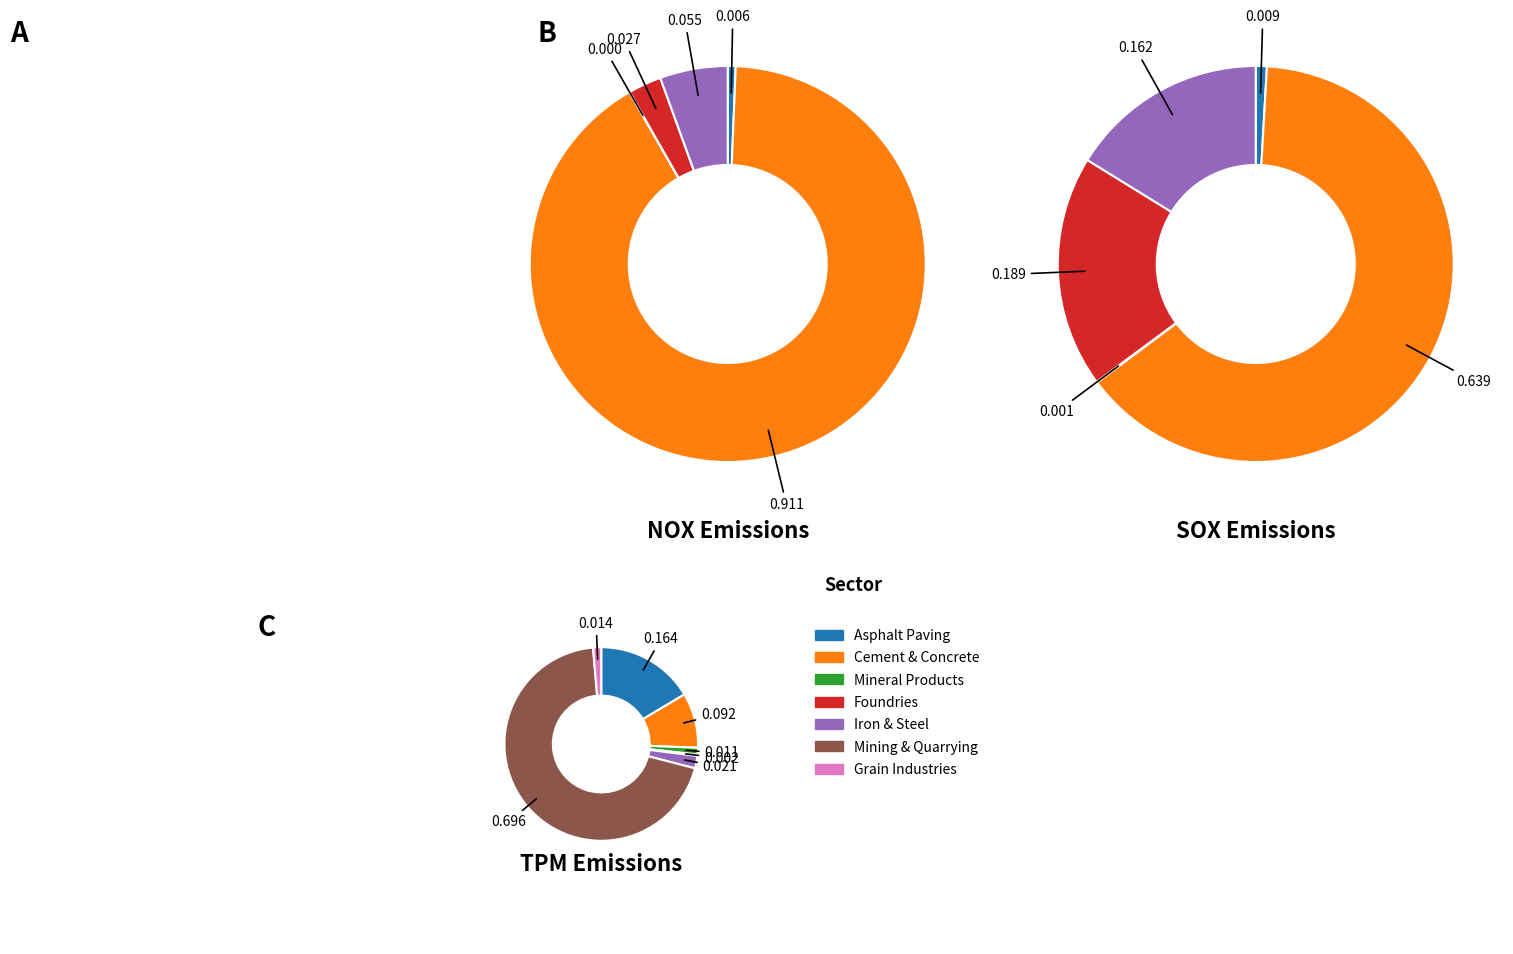

True or false: Aluminum Industry accounts for 0% of the total.

True